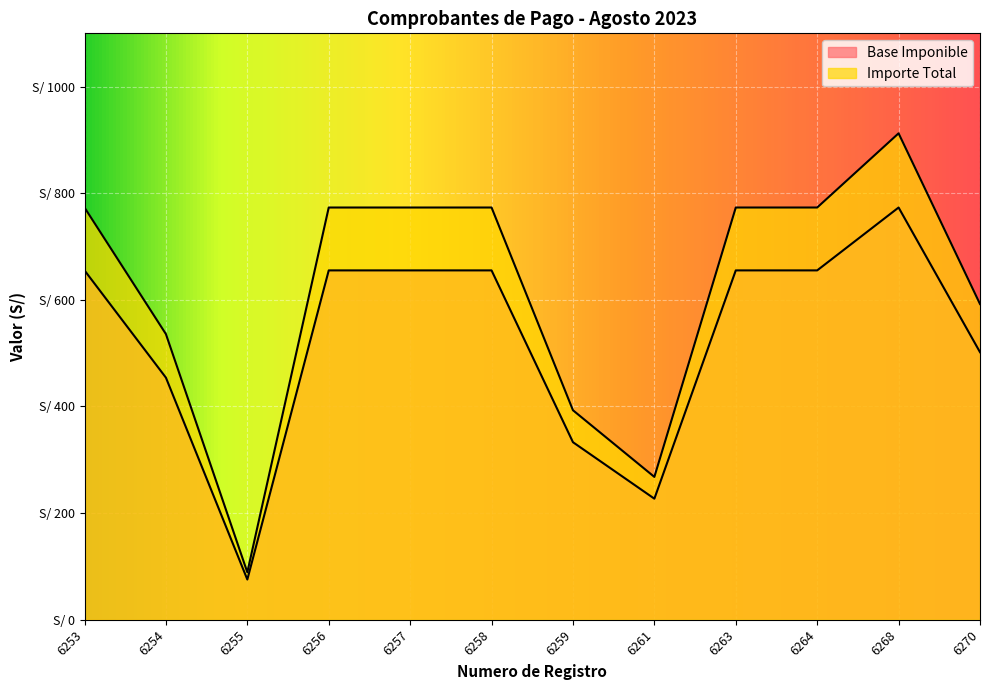

Rank the series by their maximum value, from highest to lowest.

Importe Total, Base Imponible